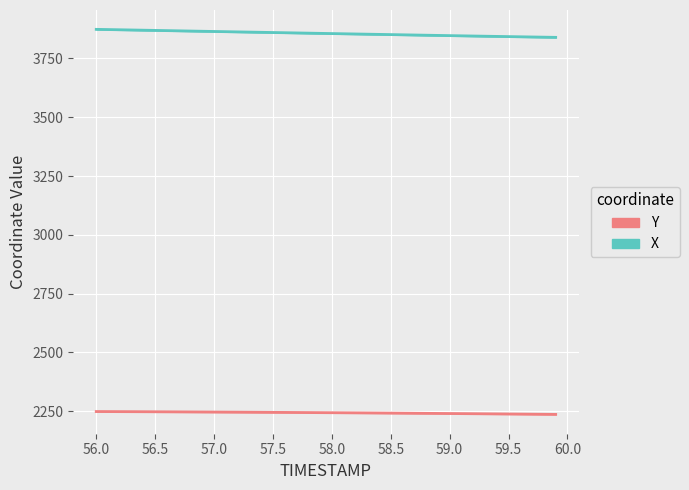

At 58.5, list the series in order from largest to smallest.

X, Y